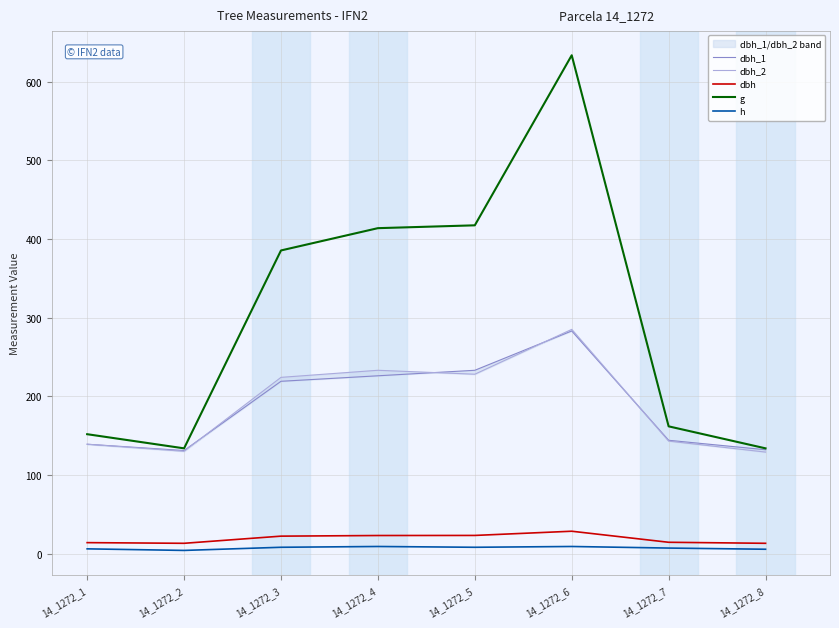

True or false: h and dbh cross at least once.

False